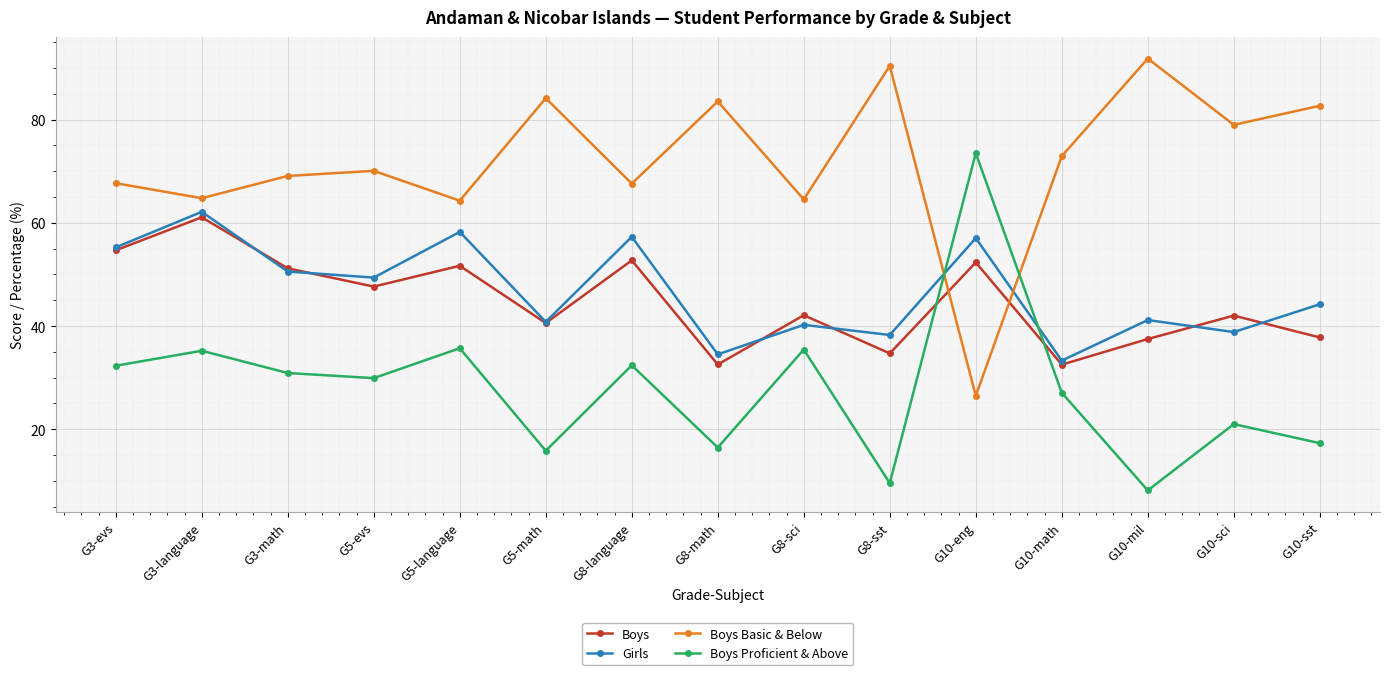

What is the average value of the Boys Basic & Below series?

71.9